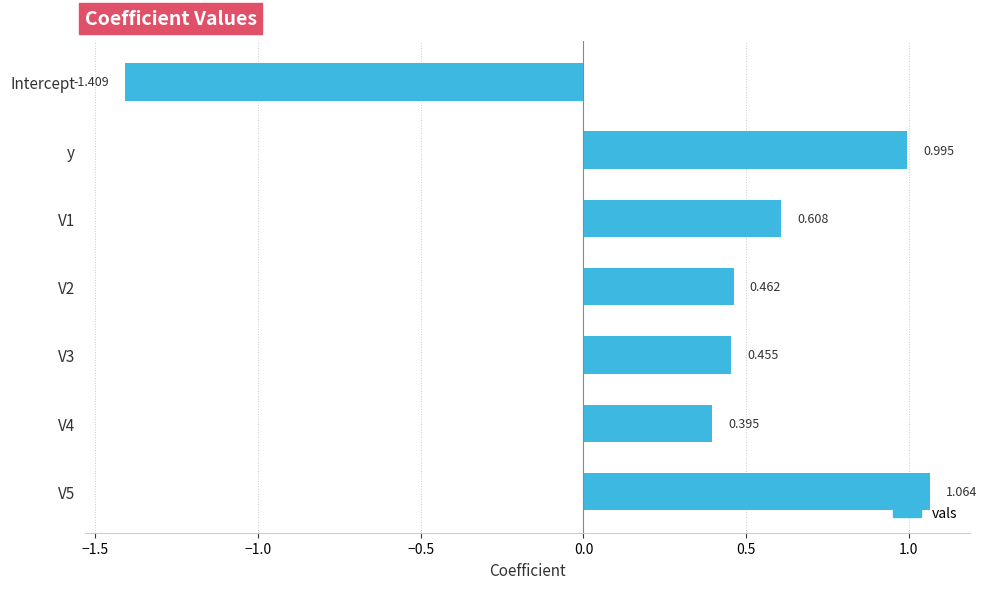

How many series are shown in this chart?

1